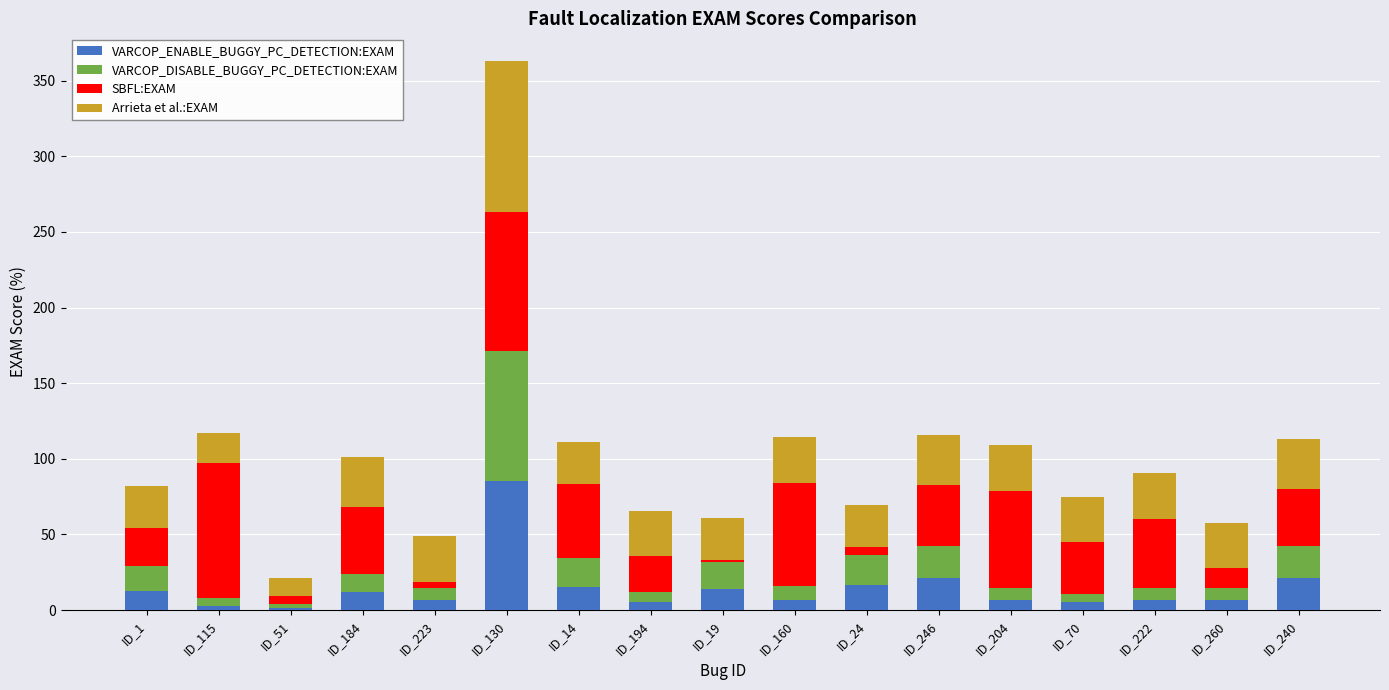

Which category has the highest value in the VARCOP_ENABLE_BUGGY_PC_DETECTION:EXAM series?

ID_130